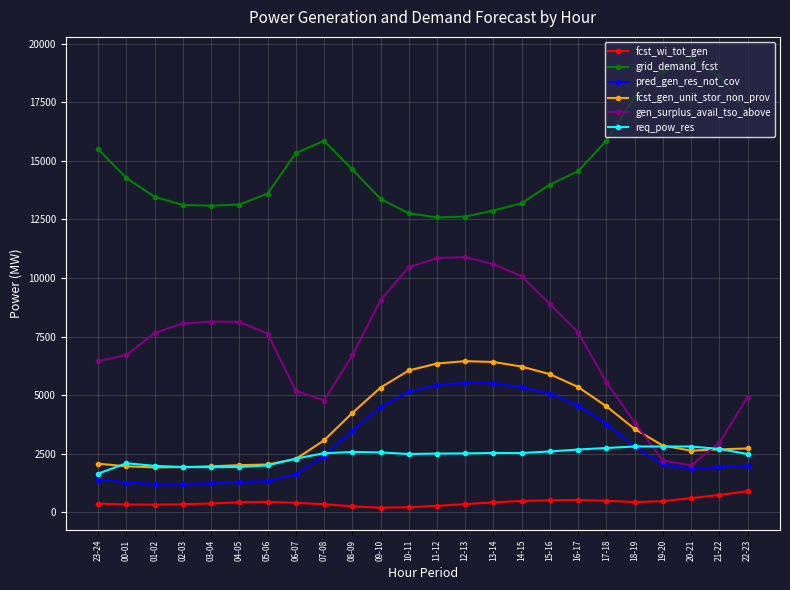

Is the value of fcst_gen_unit_stor_non_prov at 14-15 greater than the value of req_pow_res at 07-08?

Yes